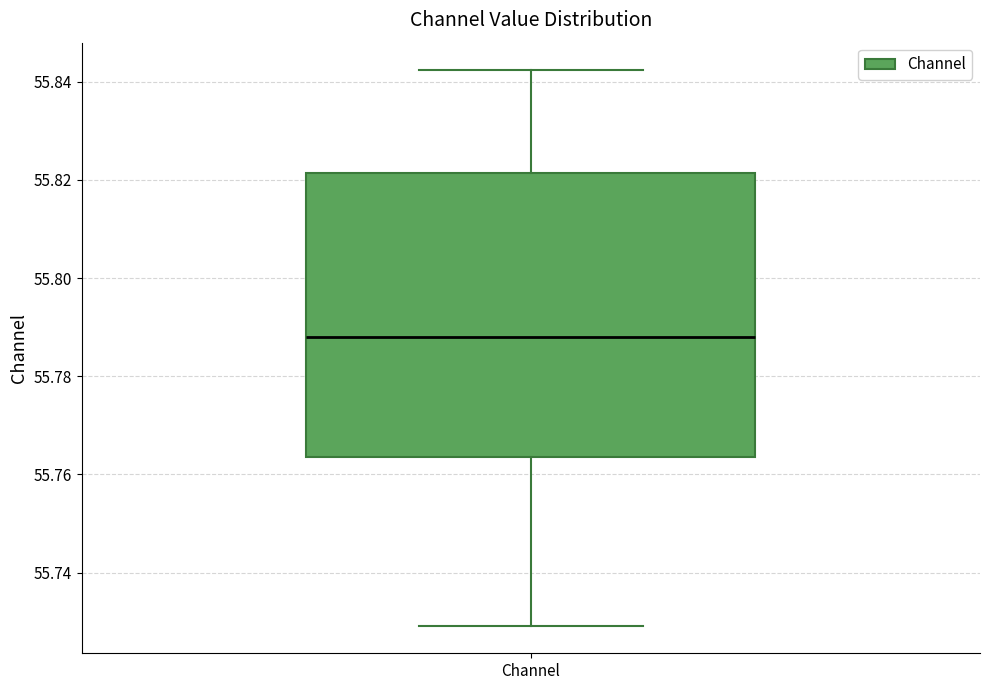

Transcribe this box plot: give where the median line is, the range the box spans, and where the two whiskers end, as read against the y-axis. The values are not printed on the chart, so give them approximately, as read against the axis.

median 55.788, box 55.764 to 55.822, whiskers 55.730 to 55.842